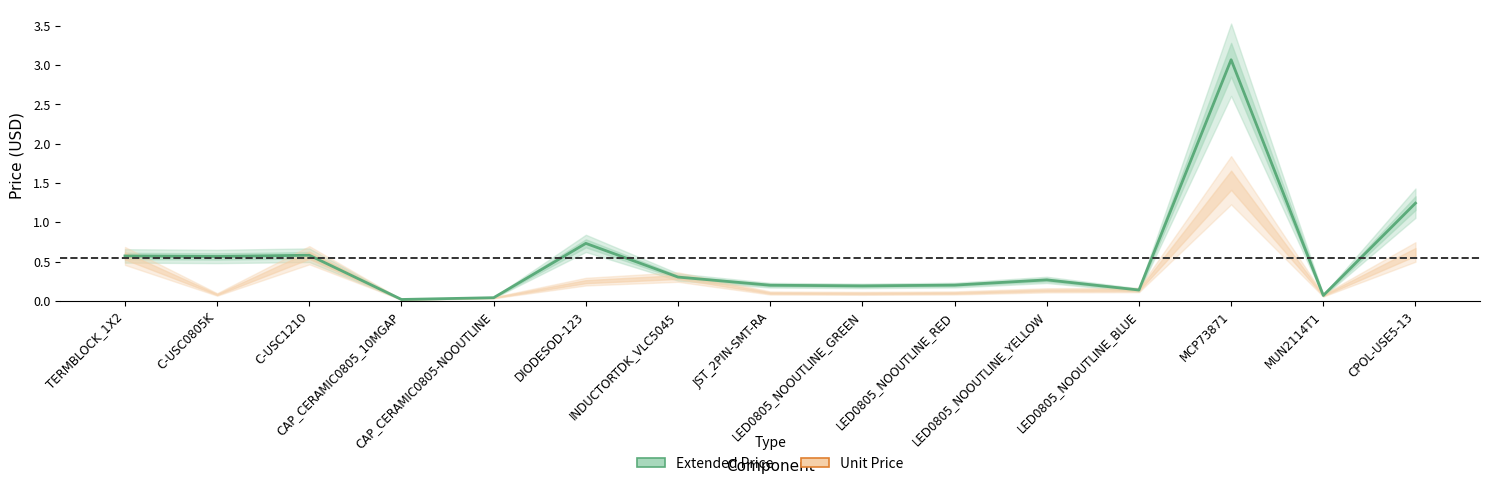

True or false: Unit Price and Extended Price cross at least once.

False